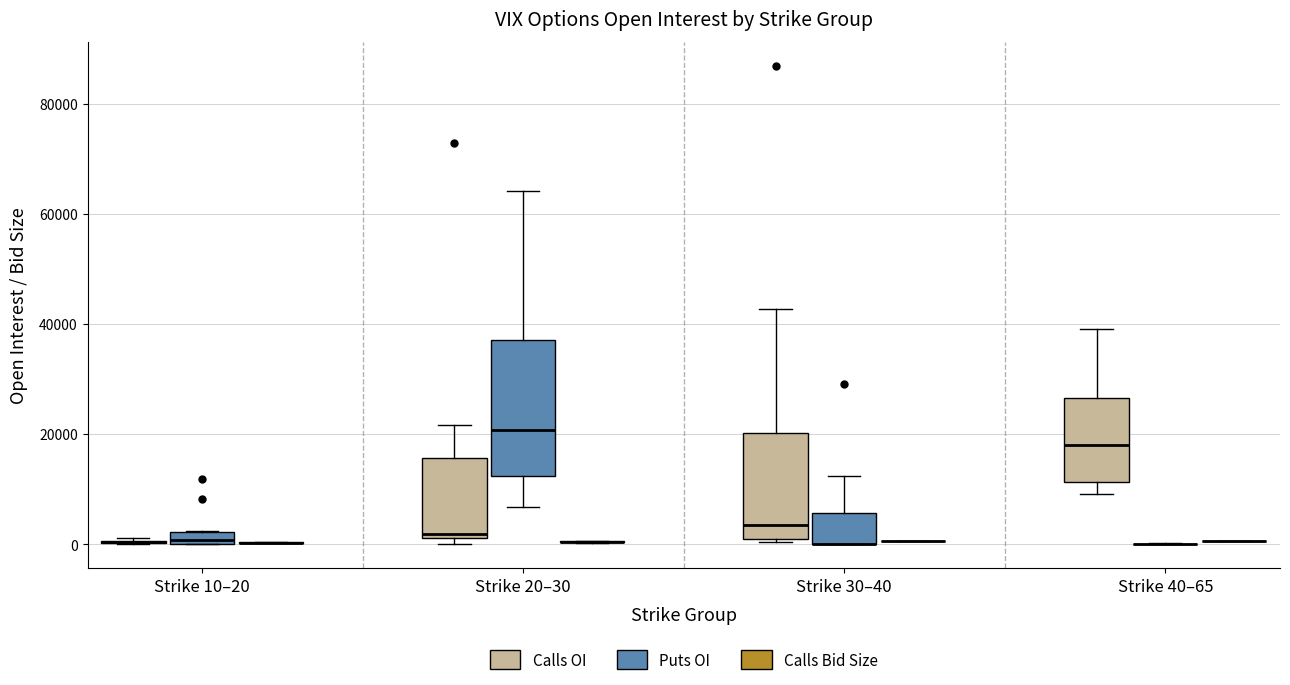

Comparing the boxes themselves (not the whiskers), which one is the tallest?

Strike 20–30 (Puts OI)